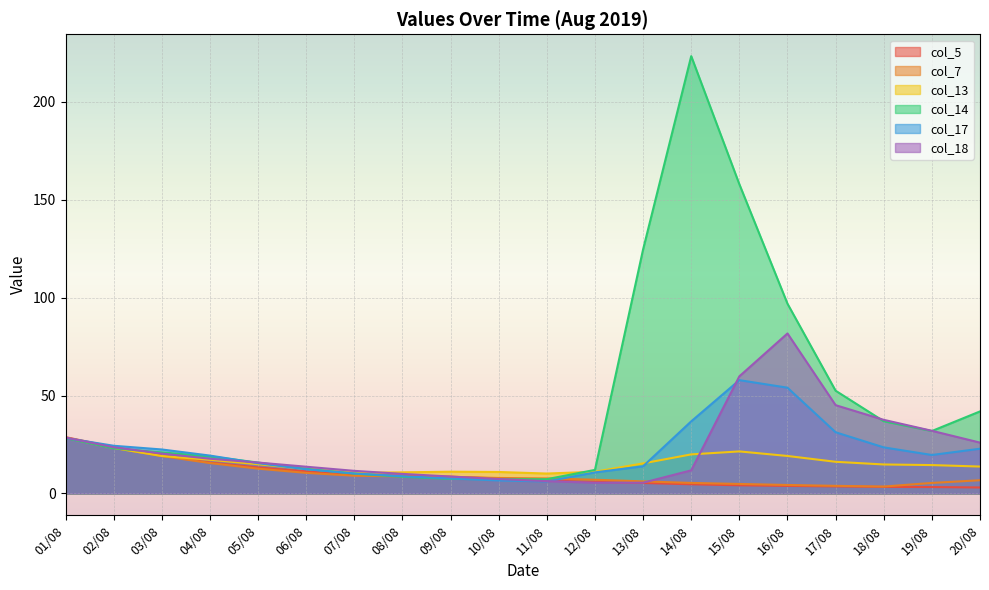

Between which two adjacent categories do col_7 and col_5 first intersect?

09/08 and 10/08